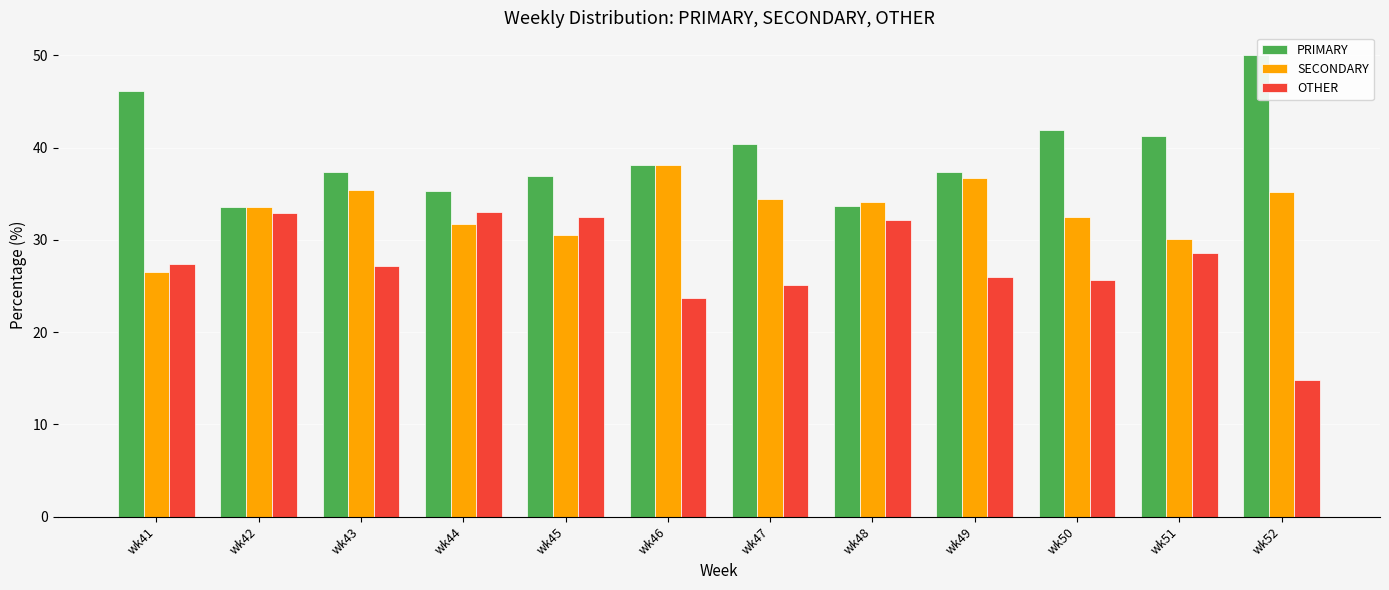

Where is OTHER nearest to the value 23?

wk46